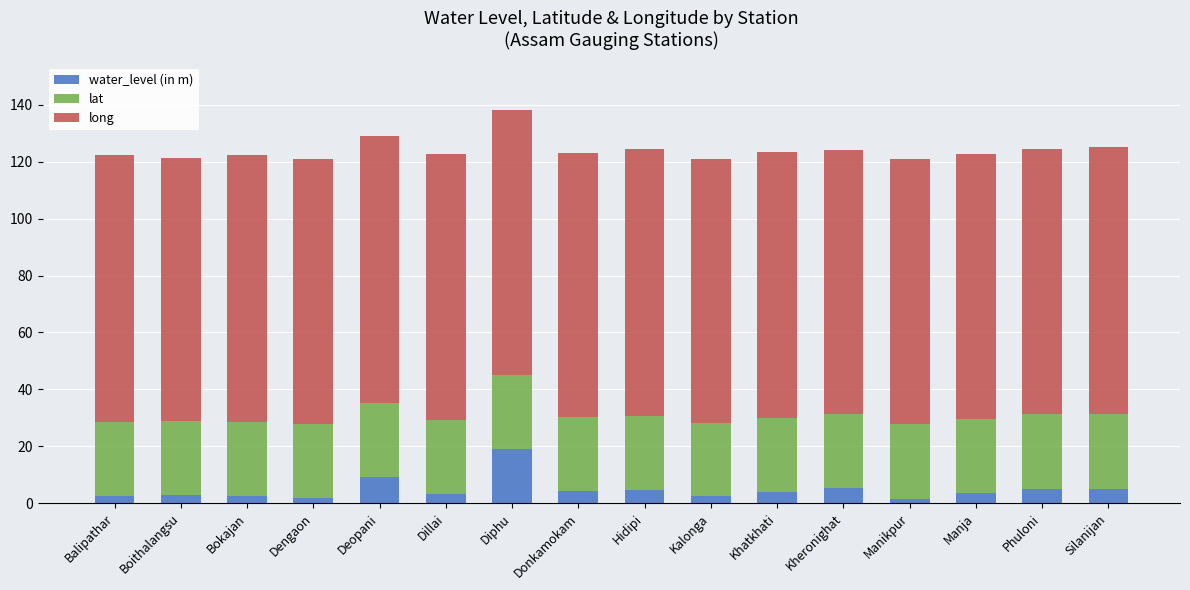

True or false: water_level (in m) has a value of 4.7 at Hidipi.

True